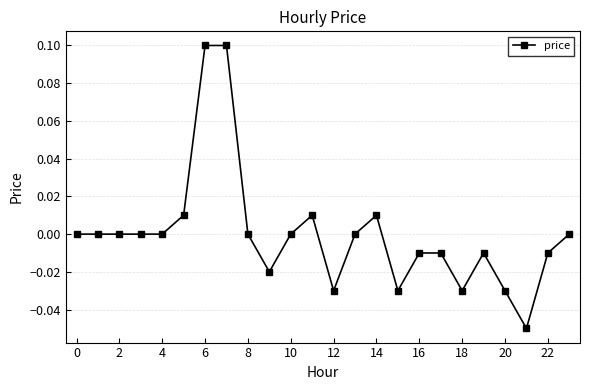

True or false: the data has more than 2 interior local peaks.

True